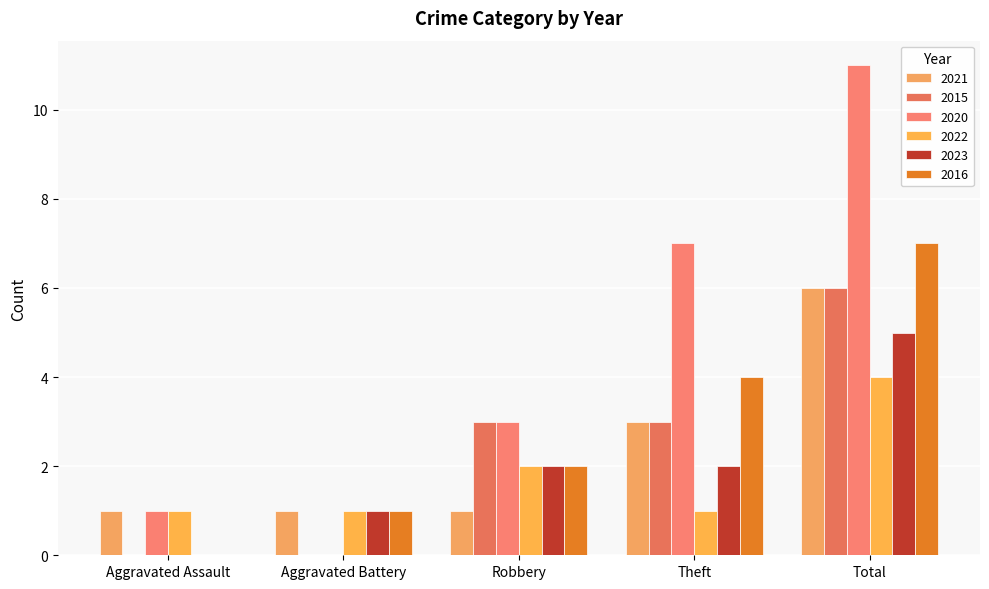

Which has a higher value, Total or Theft?

Total